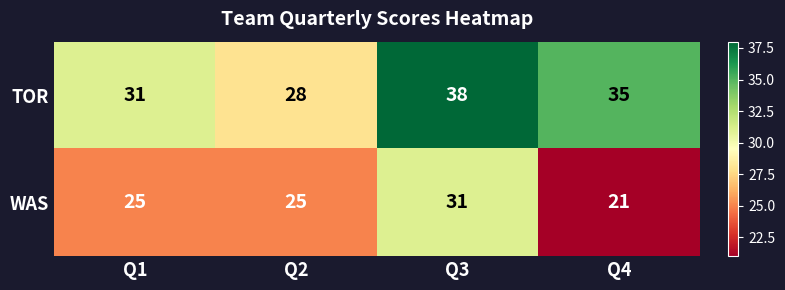

Between Q1 and Q3, which series saw the biggest shift?

TOR